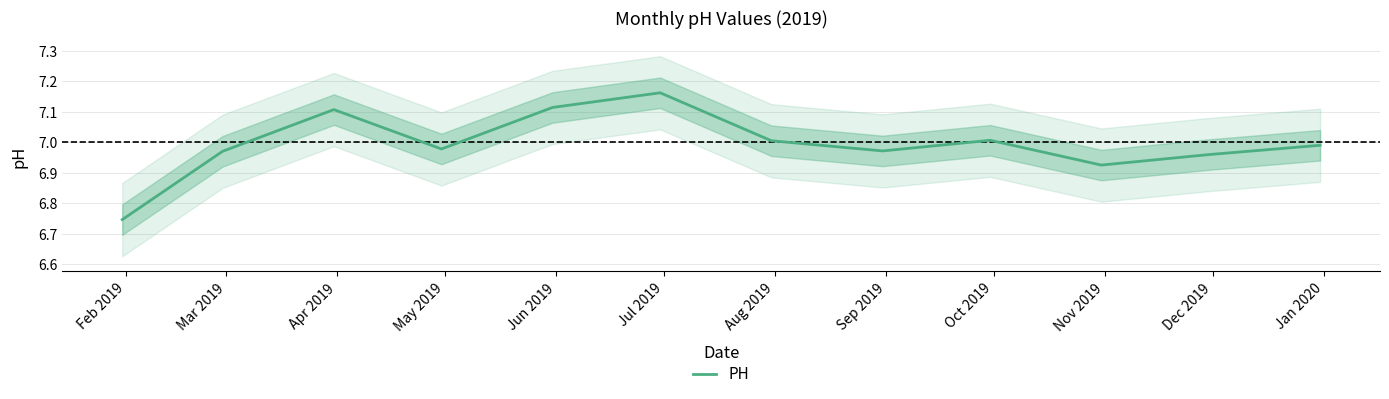

True or false: the data has more than 2 interior local peaks.

True